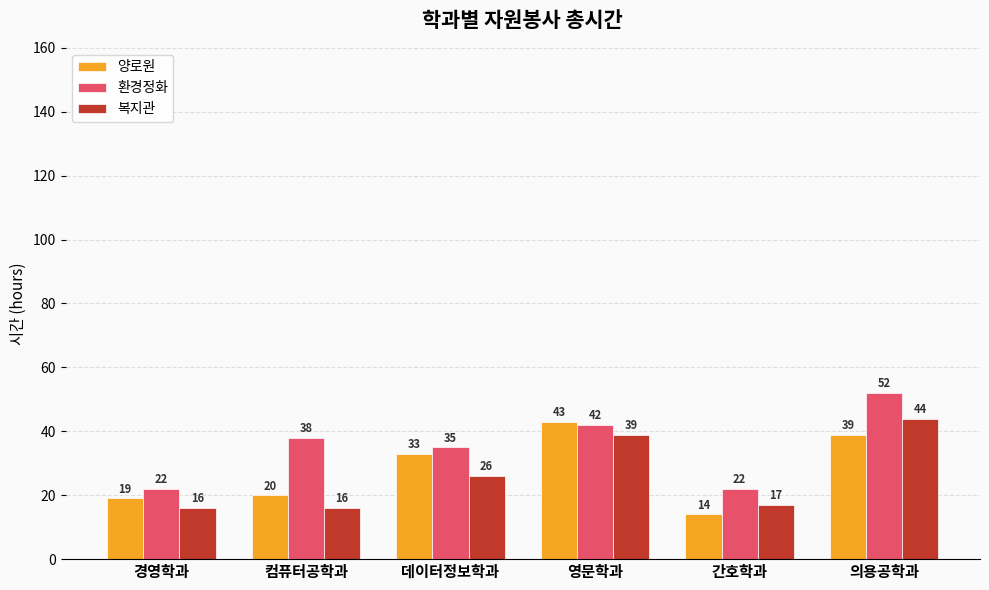

What is the sum of all 양로원 values?

168